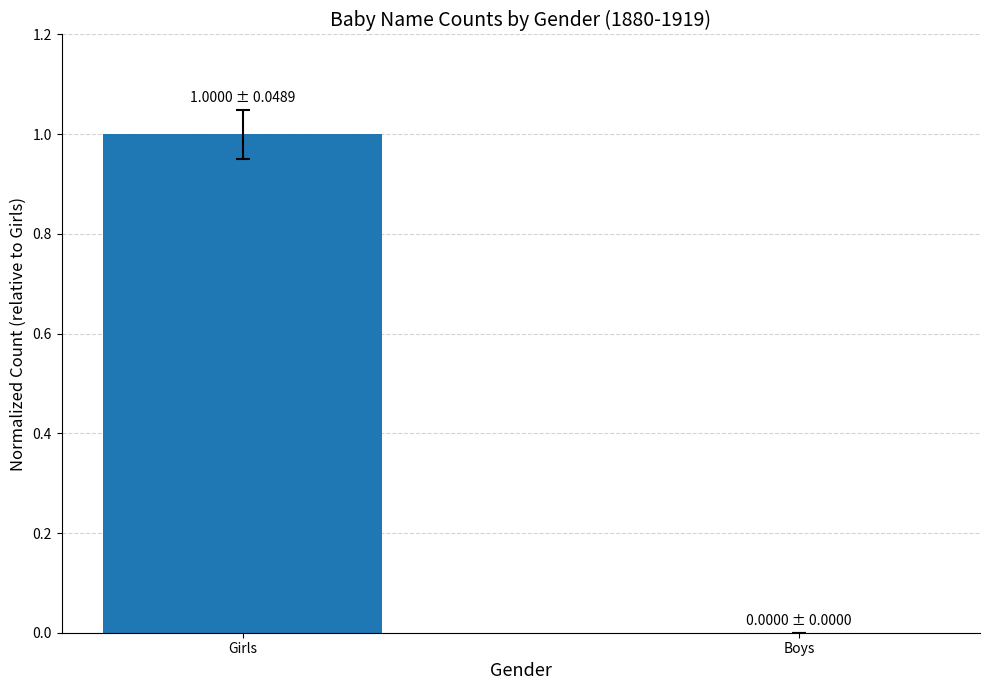

What is the sum of all values?

1.0